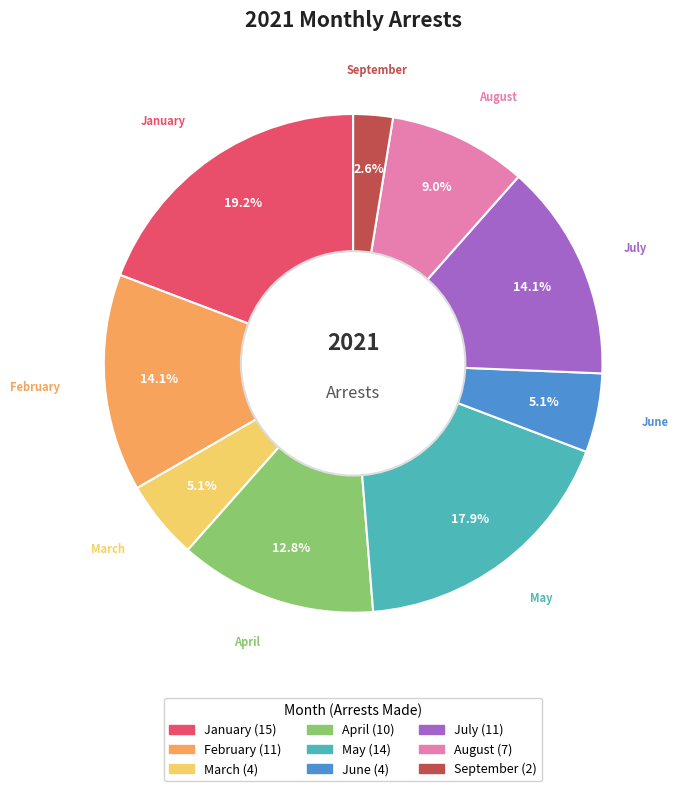

How much of the chart is everything except January?

80.8%